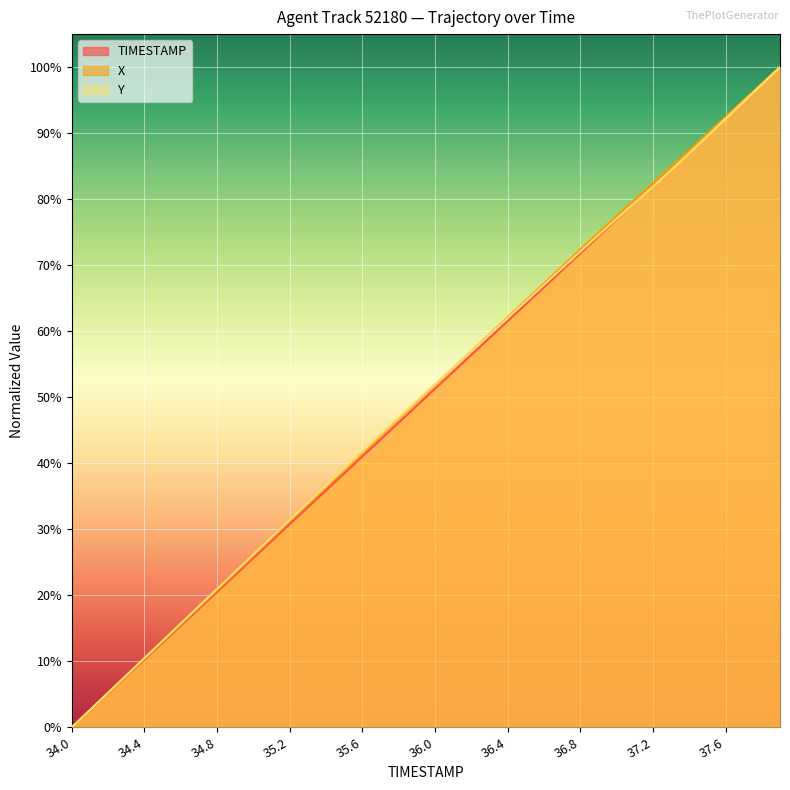

What are all the series names shown in the legend?

TIMESTAMP, X, Y